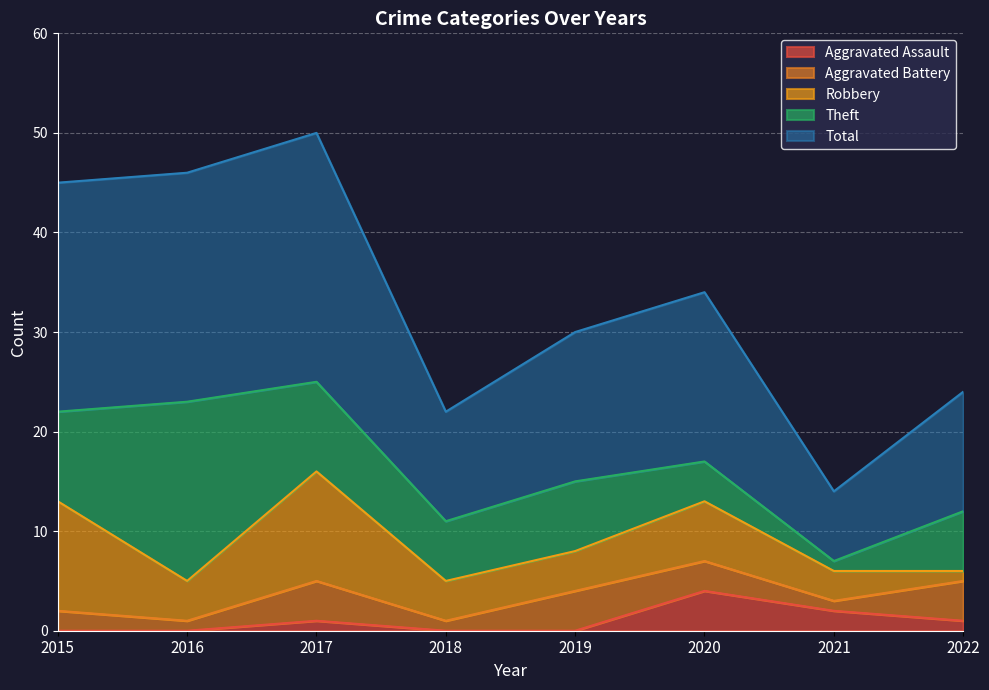

True or false: Aggravated Battery and Robbery cross at least once.

True